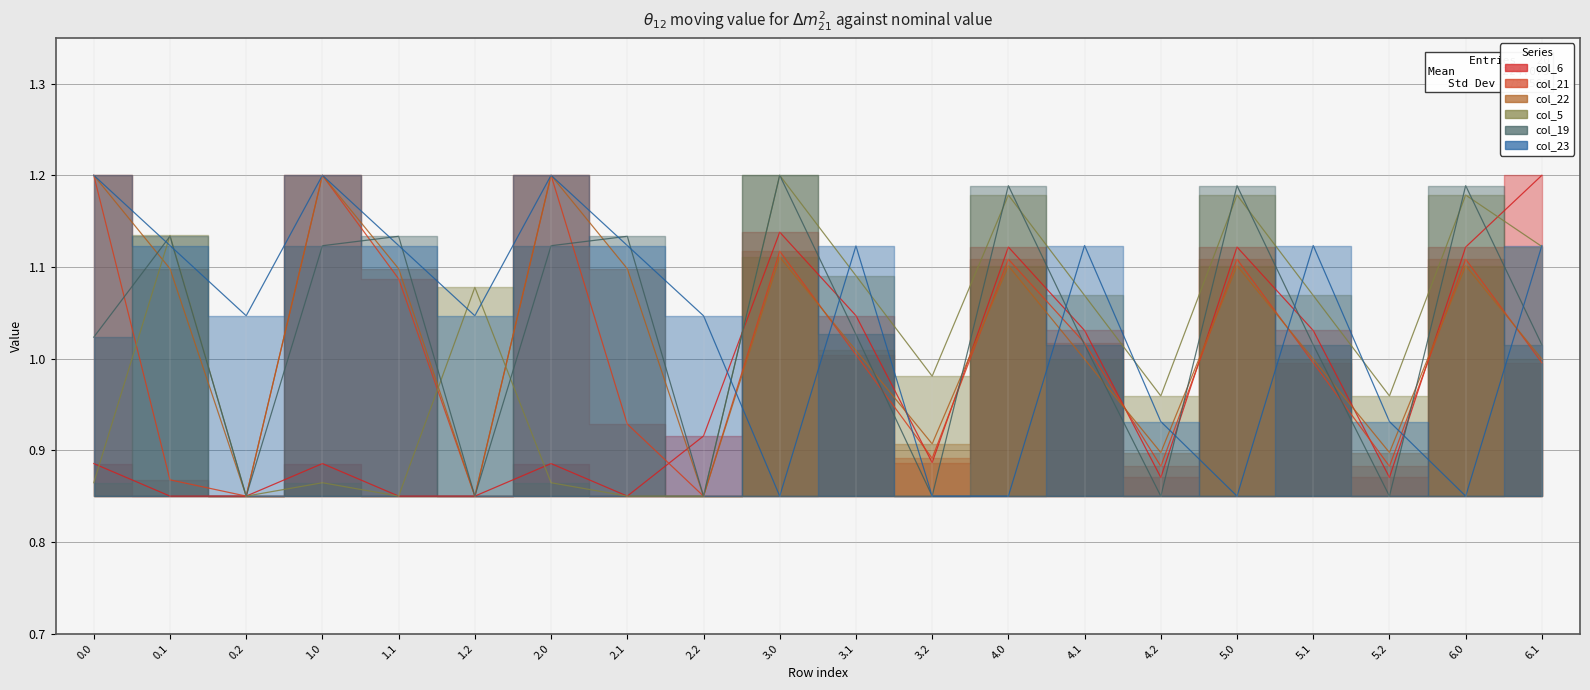

True or false: col_21 has a value of 1.1 at 1.1.

True